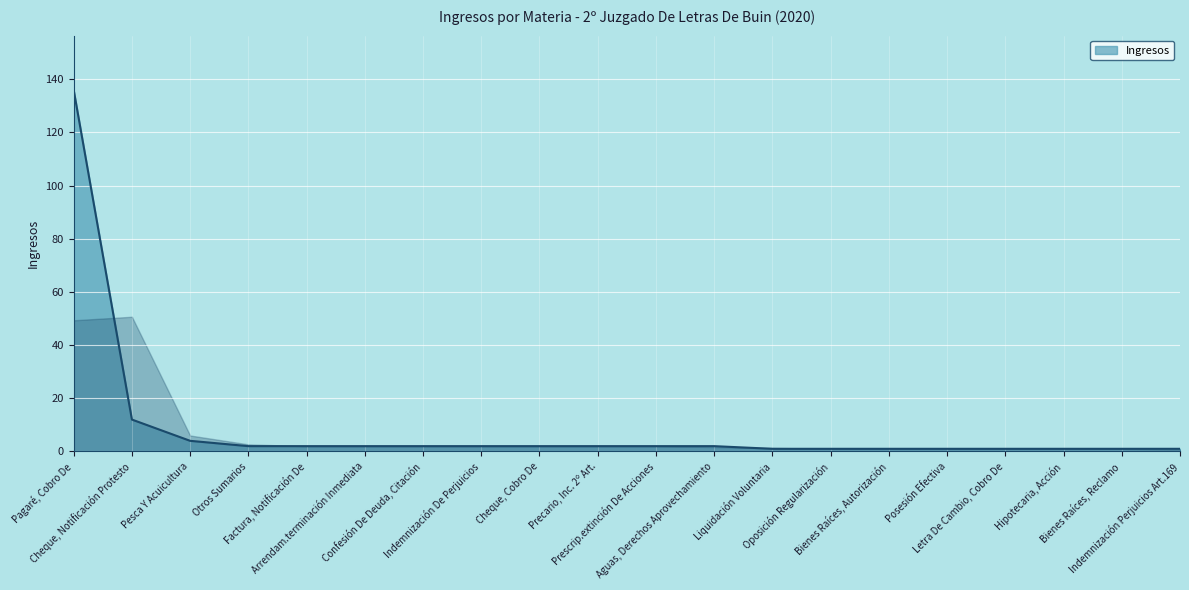

What is the greatest value displayed?

136